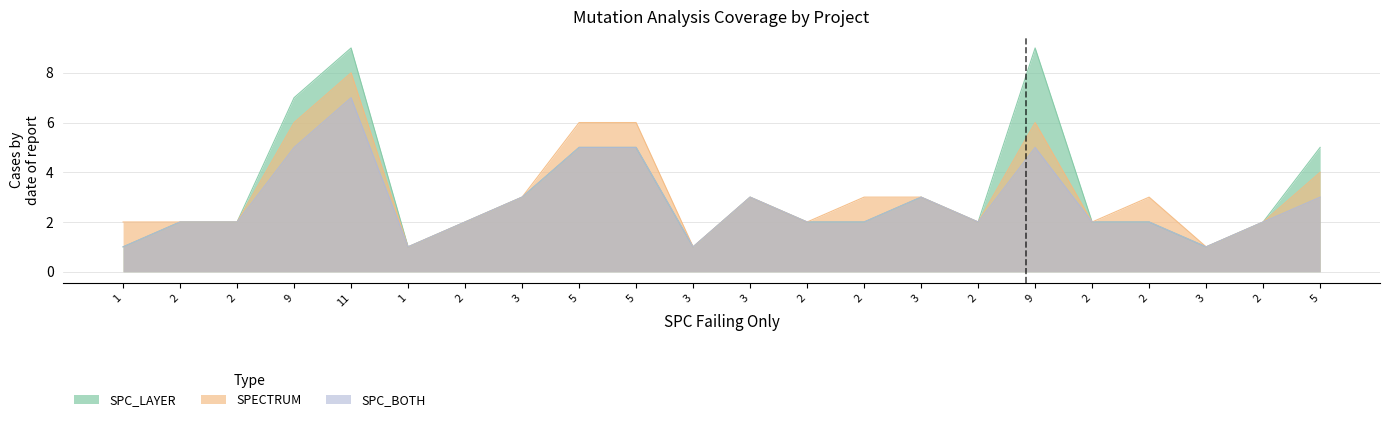

Between 3 and 2, which is larger?

2